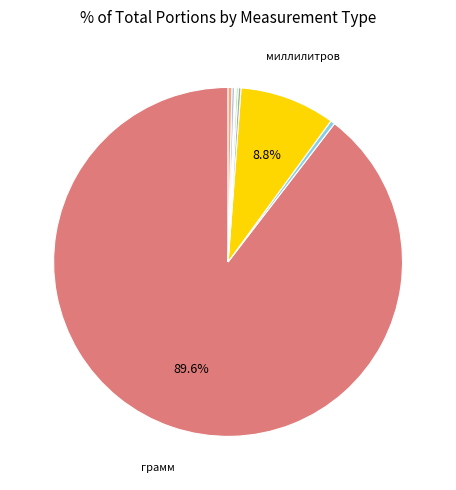

Does any single category account for the majority?

Yes